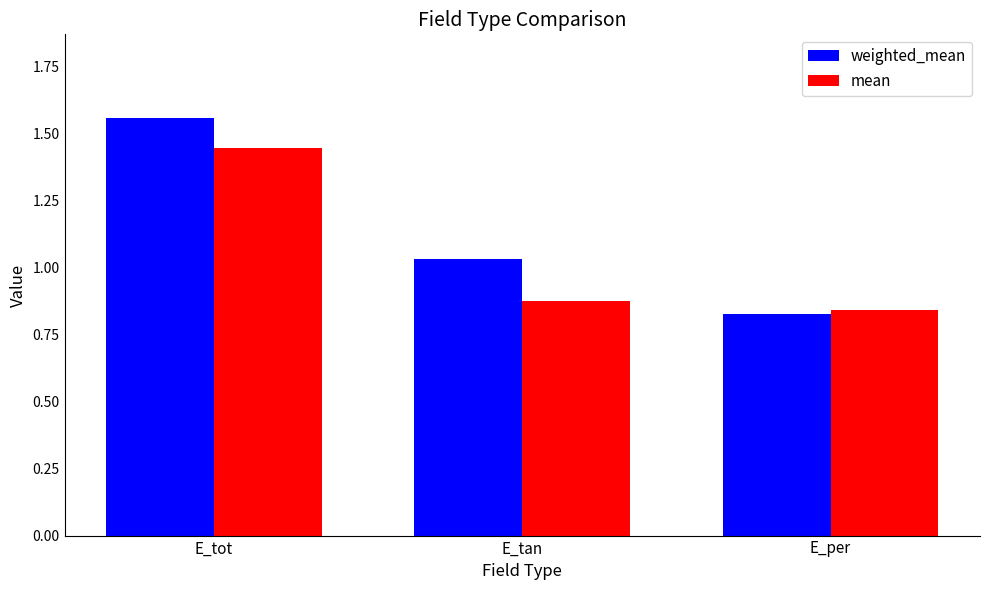

Which series has the widest spread of values?

weighted_mean